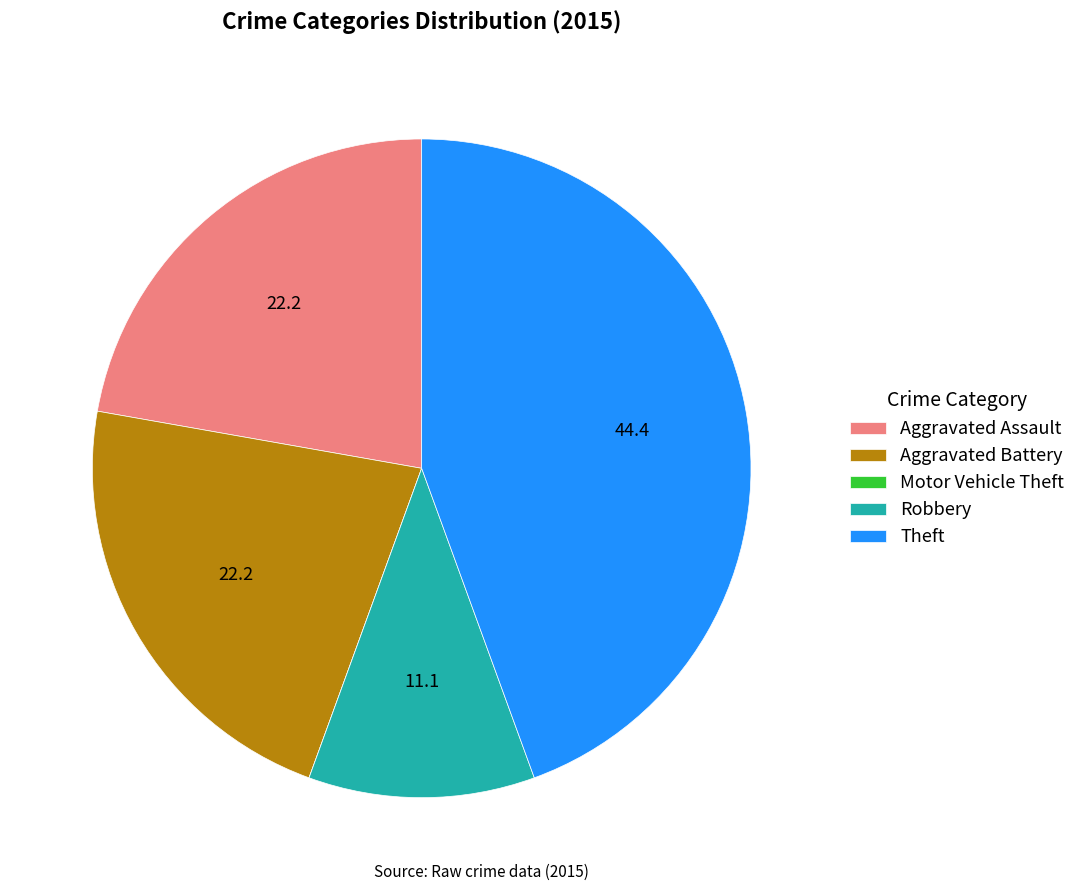

Combined, do Aggravated Assault and Robbery account for over 50%?

No